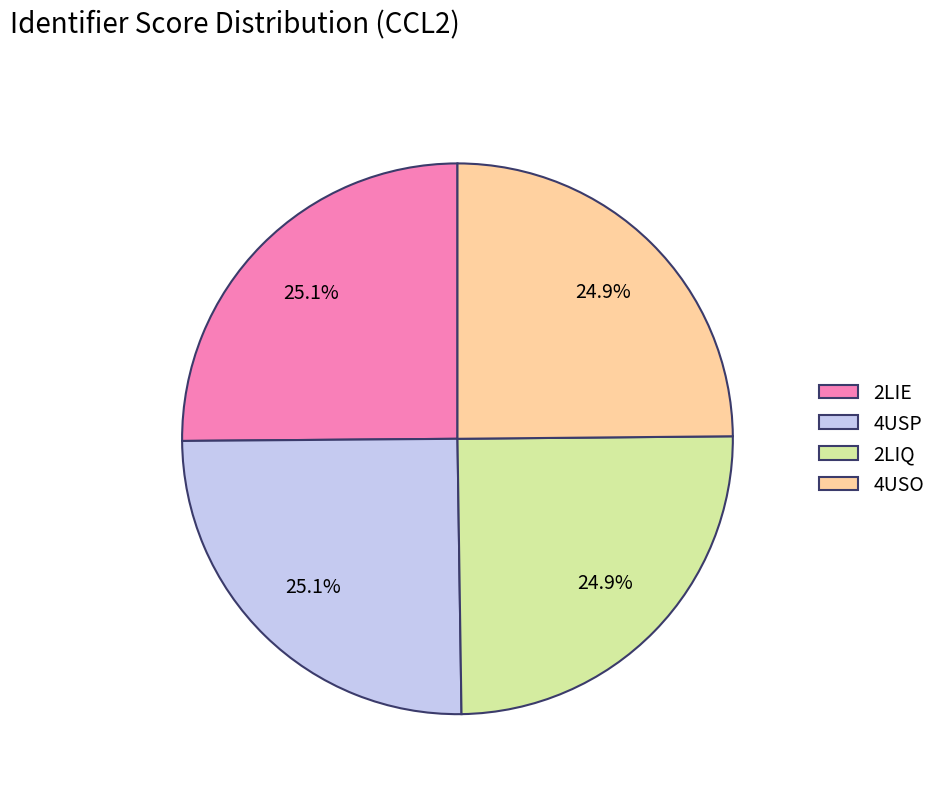

How much of the chart is everything except 2LIE?

74.9%